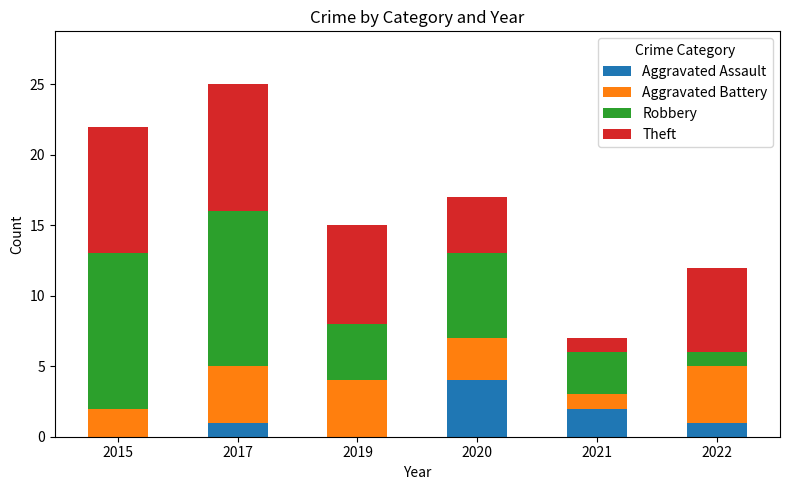

What is the total value across all series at 2022?

12